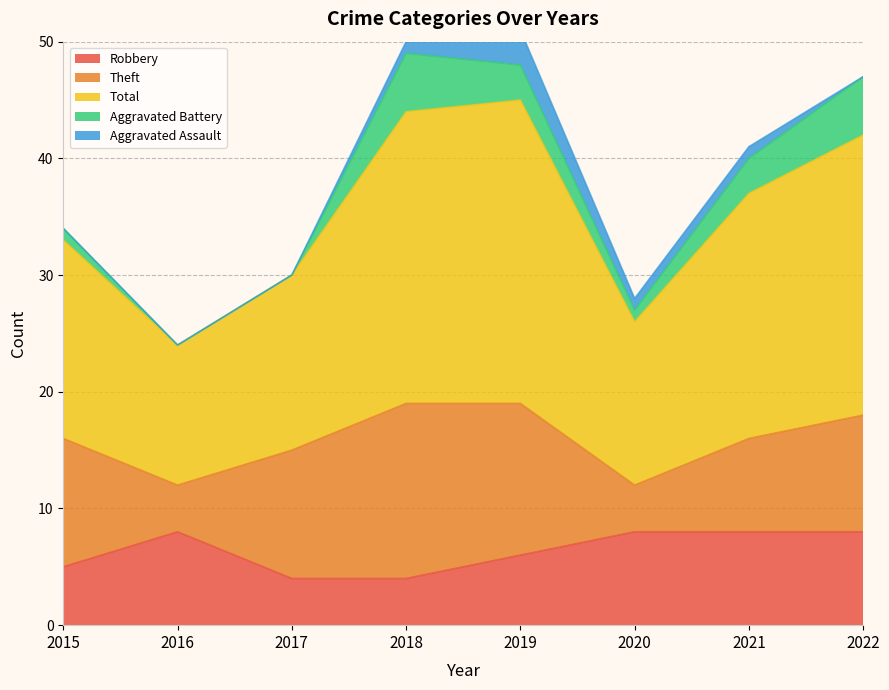

At which category does the chart reach its minimum across all series?

2016